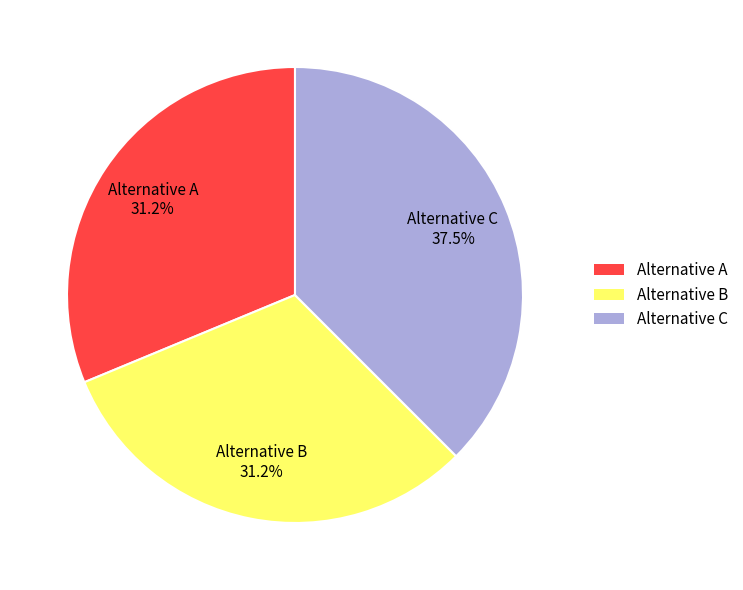

What percentage is NOT represented by Alternative C?

62.5%